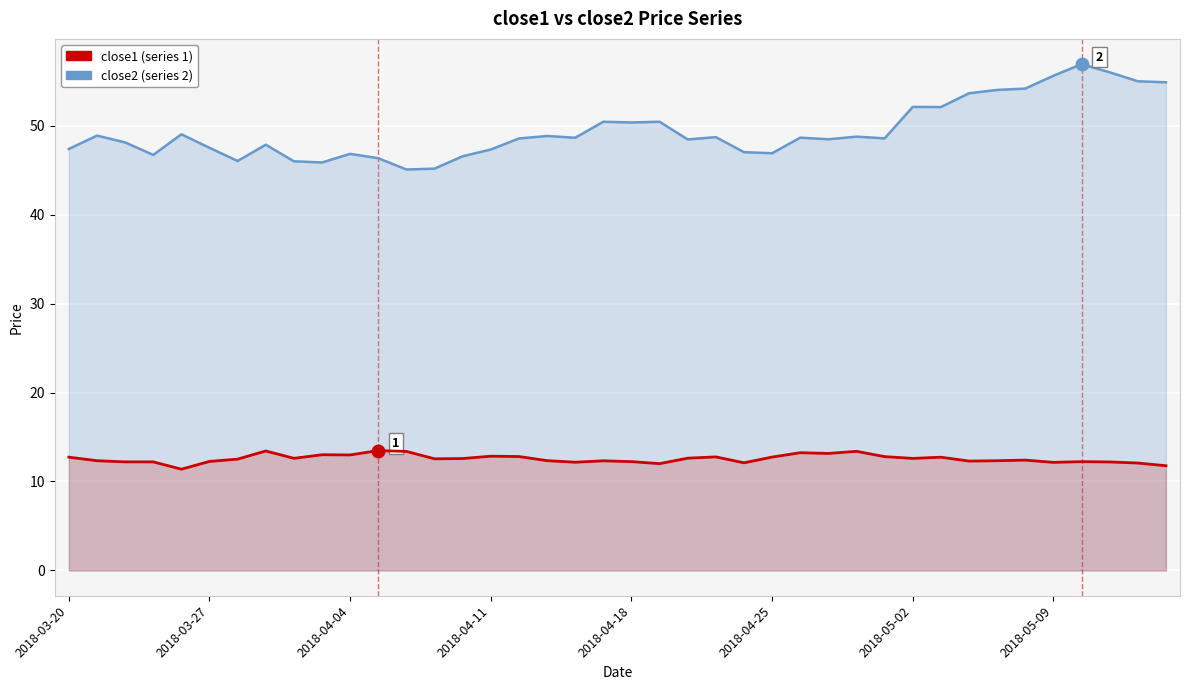

Between 38 and 25, which is larger?

38